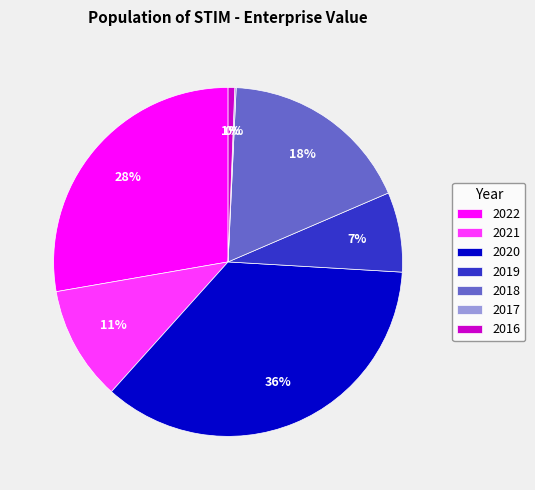

What is the largest slice in the pie chart?

2020